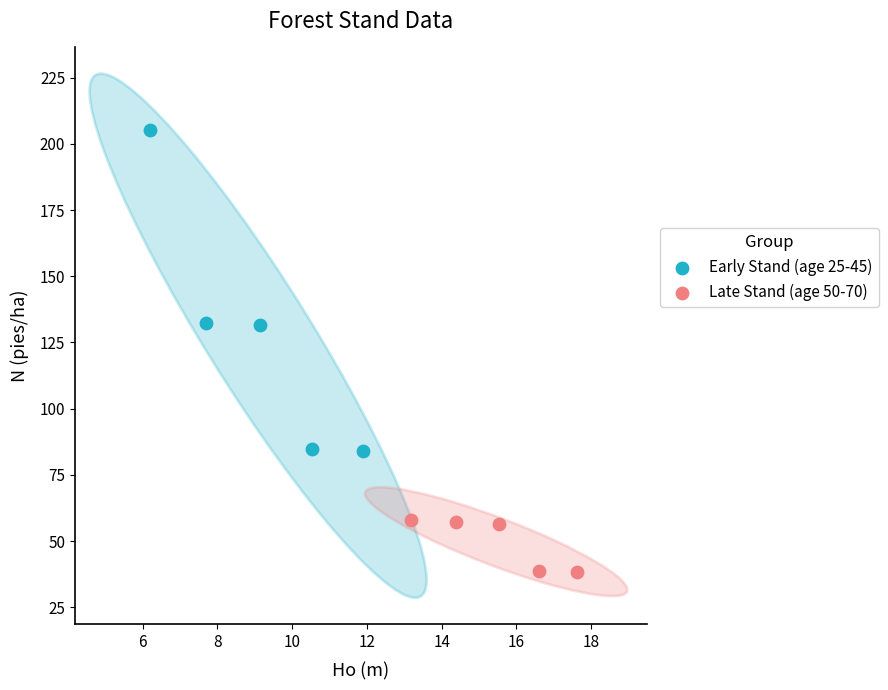

Which series reaches the maximum Y coordinate?

Early Stand (age 25-45)